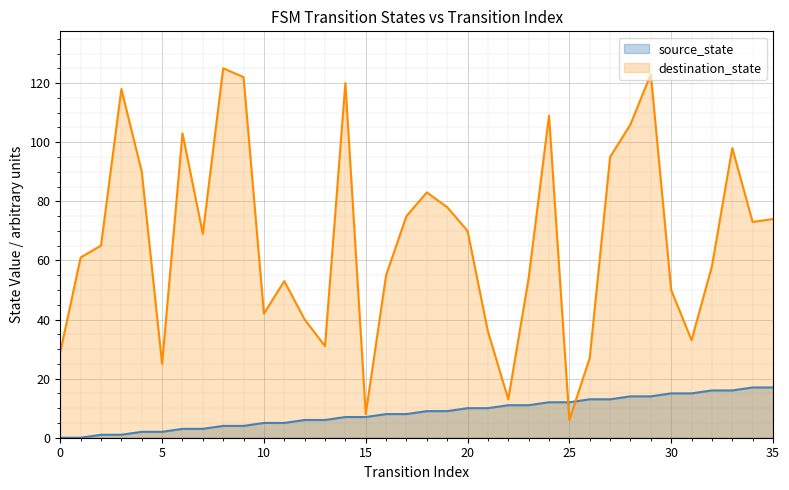

What is the difference between the destination_state values at 14 and 24?

11